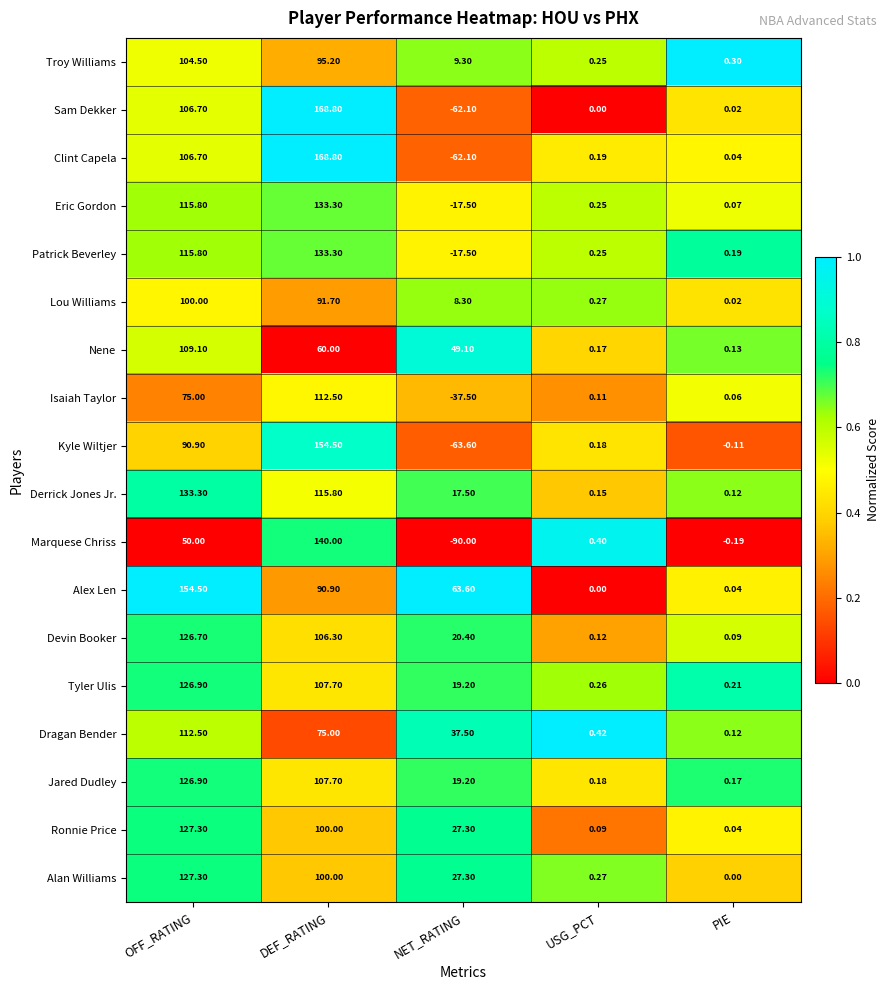

Where does the Nene series first go above 49?

OFF_RATING